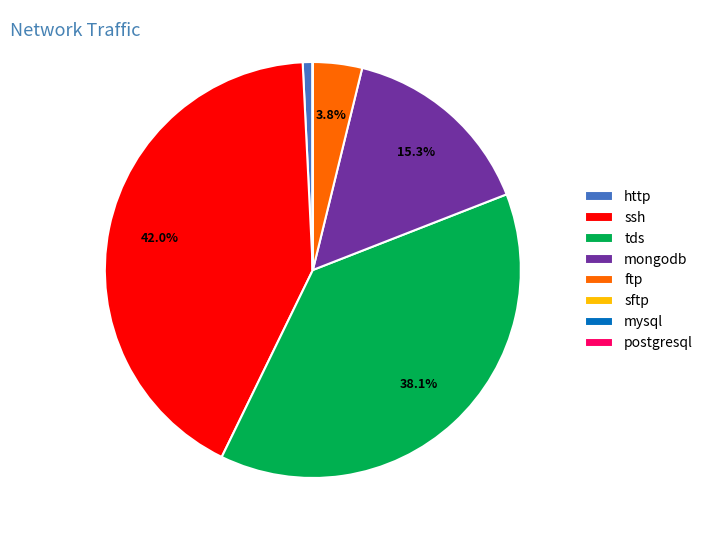

Which category has the biggest portion of the pie?

ssh